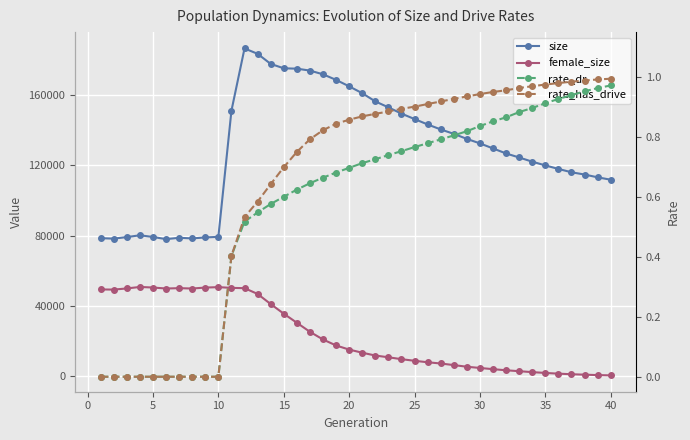

Reading left to right, what are all the values shown in this chart?

size: 78515.0	78260.0	79132.0	80165.0	79199.0	77976.0	78723.0	78389.0	78941.0	79268.0	151073.0	186492.0	183446.0	177700.0	175201.0	174989.0	173893.0	171783.0	168612.0	164926.0	161034.0	156356.0	152978.0	149407.0	146316.0	143233.0	140414.0	137887.0	135024.0	132457.0	129594.0	126724.0	124432.0	122050.0	119923.0	117925.0	116025.0	114731.0	113149.0	111781.0
female_size: 49346.0	49249.0	49907.0	50754.0	50428.0	49864.0	50065.0	49862.0	50402.0	50648.0	50226.0	50064.0	46775.0	41024.0	35535.0	30370.0	25228.0	20855.0	17454.0	15107.0	13329.0	11724.0	10728.0	9647.0	8733.0	7896.0	7191.0	6289.0	5347.0	4646.0	3967.0	3332.0	2811.0	2276.0	1821.0	1402.0	1077.0	825.0	596.0	430.0
rate_dr: 0.0	0.0	0.0	0.0	0.0	0.0	0.0	0.0	0.0	0.0	0.4	0.5	0.5	0.6	0.6	0.6	0.6	0.7	0.7	0.7	0.7	0.7	0.7	0.8	0.8	0.8	0.8	0.8	0.8	0.8	0.9	0.9	0.9	0.9	0.9	0.9	0.9	1.0	1.0	1.0
rate_has_drive: 0.0	0.0	0.0	0.0	0.0	0.0	0.0	0.0	0.0	0.0	0.4	0.5	0.6	0.6	0.7	0.8	0.8	0.8	0.8	0.9	0.9	0.9	0.9	0.9	0.9	0.9	0.9	0.9	0.9	0.9	1.0	1.0	1.0	1.0	1.0	1.0	1.0	1.0	1.0	1.0